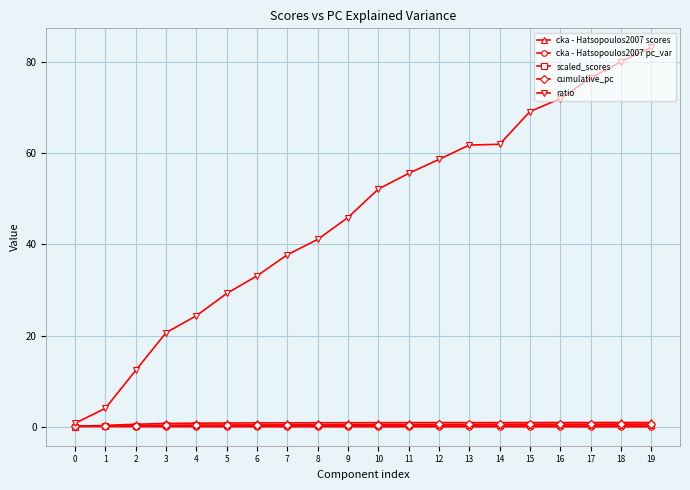

True or false: scaled_scores and cumulative_pc cross at least once.

False